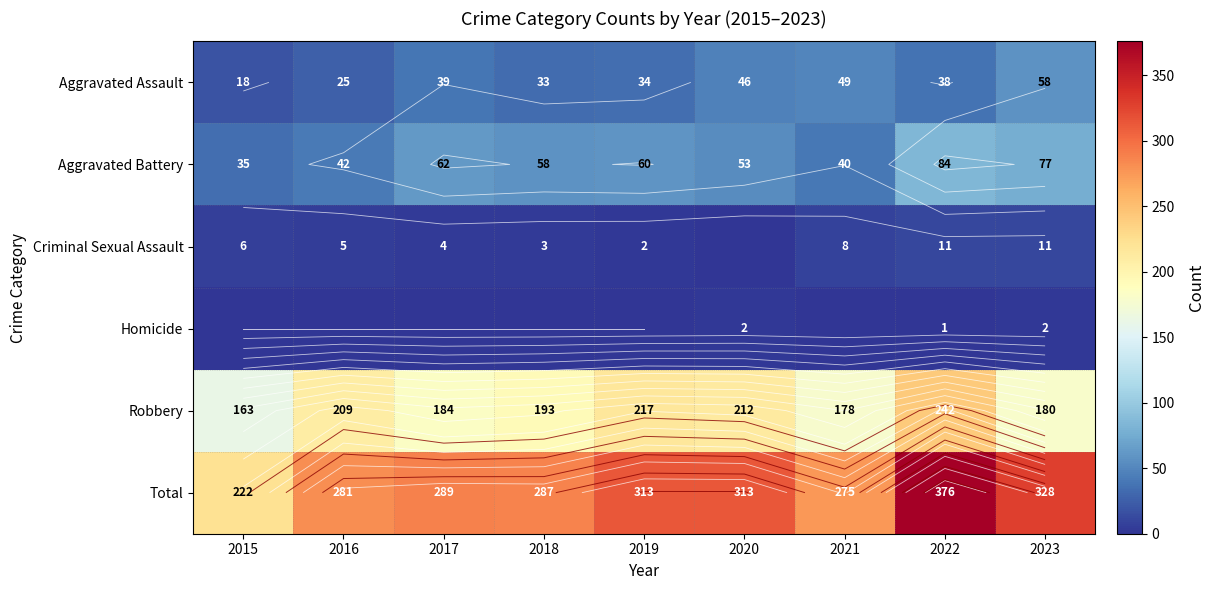

How many values in the Criminal Sexual Assault series are below 5?

4